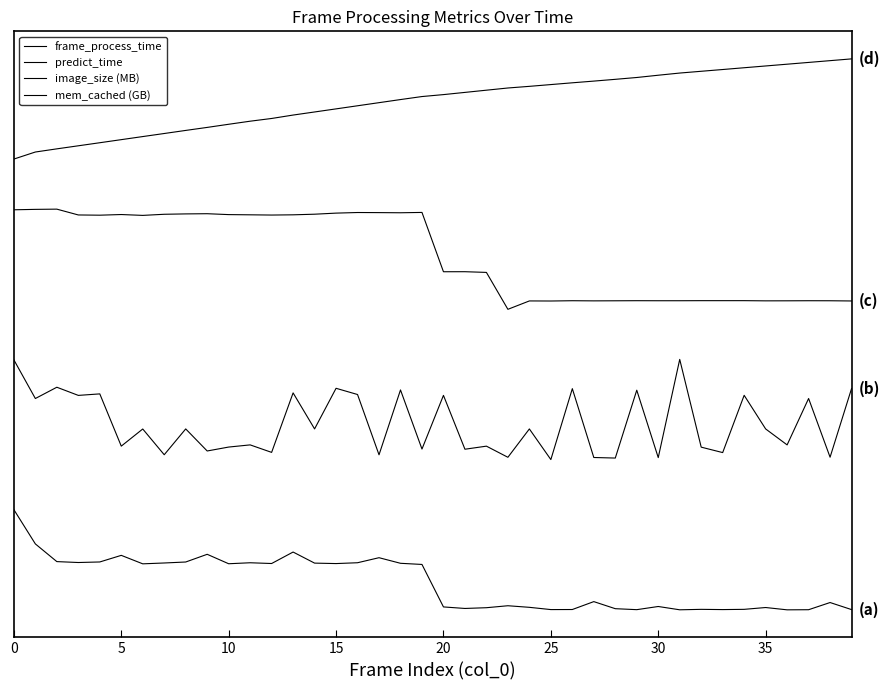

True or false: image_size (MB) and frame_process_time intersect in this chart.

False